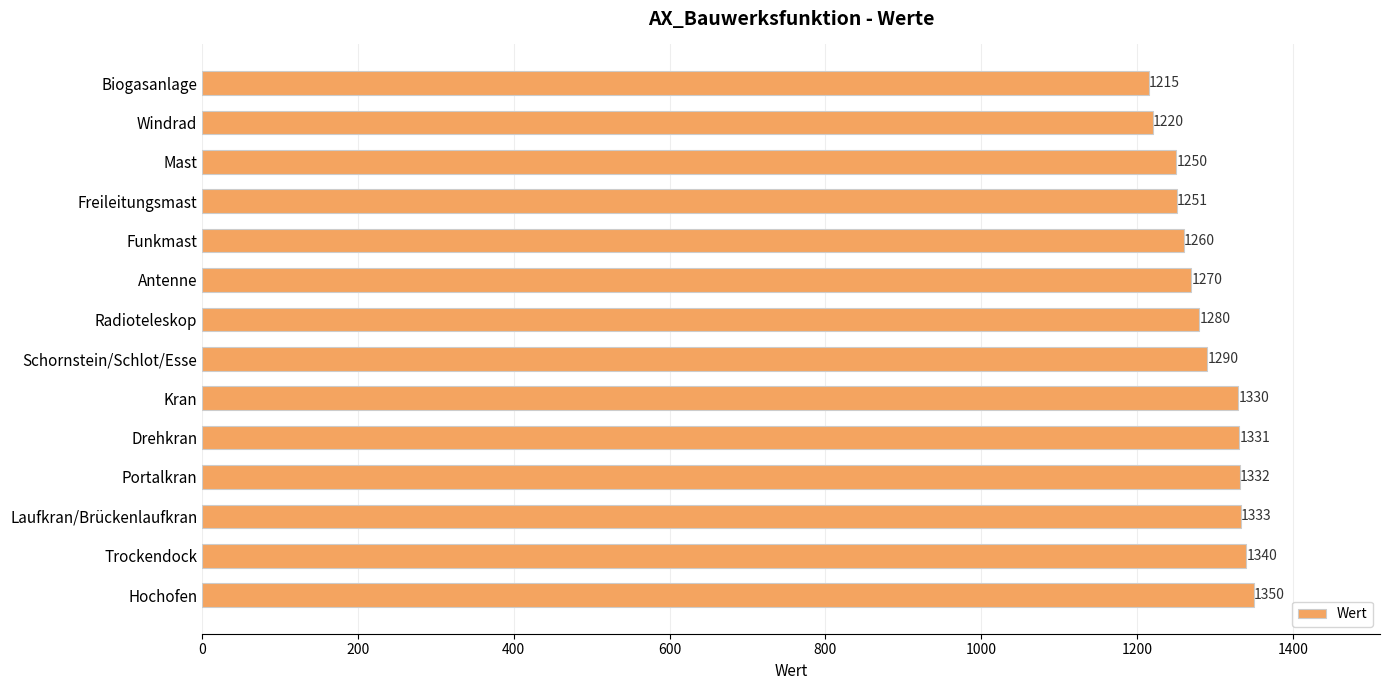

At which category does the chart reach its peak across all series?

Hochofen